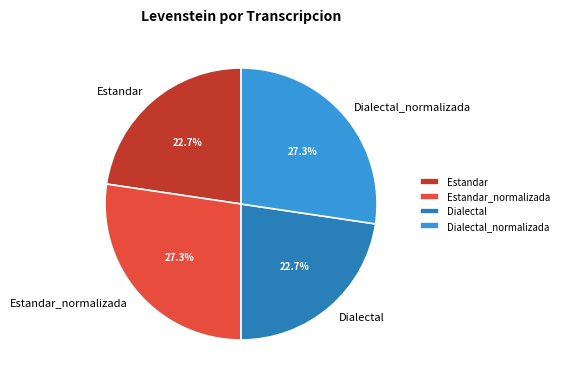

To the nearest percent, what percentage of the pie is Estandar_normalizada?

27%